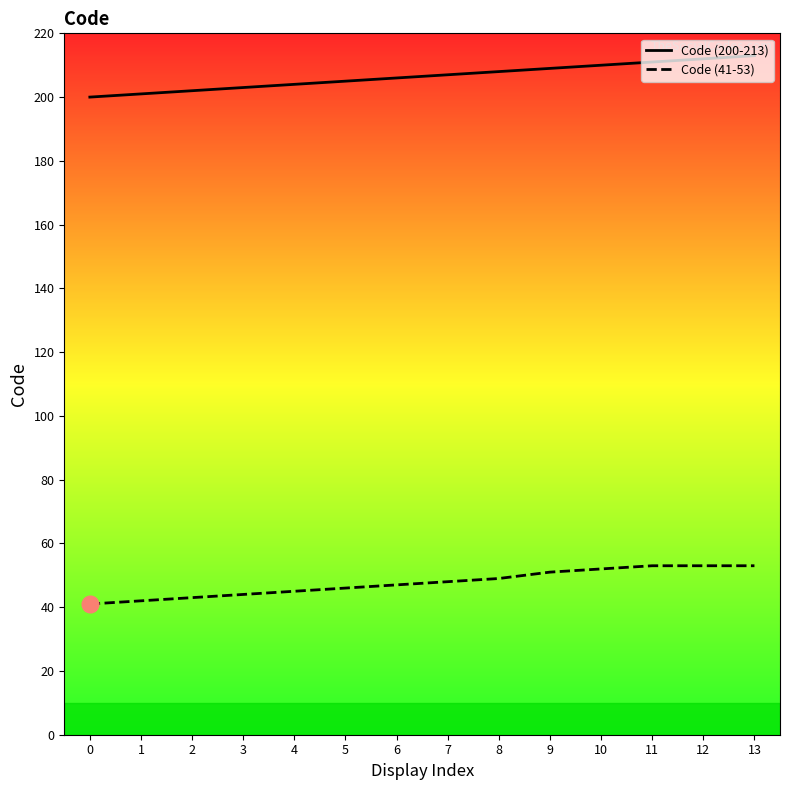

What is the sum of the Code (41-53) values at 6 and 1?

89